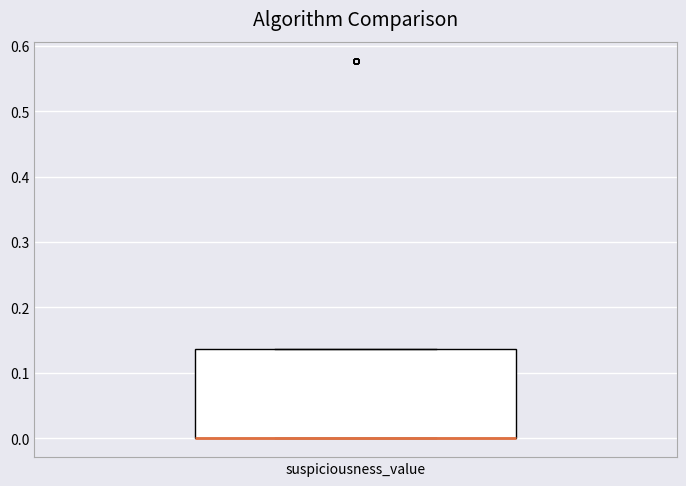

Where is the upper edge of the box for suspiciousness_value on the y-axis? The values are not printed on the chart, so give them approximately, as read against the axis.

0.14